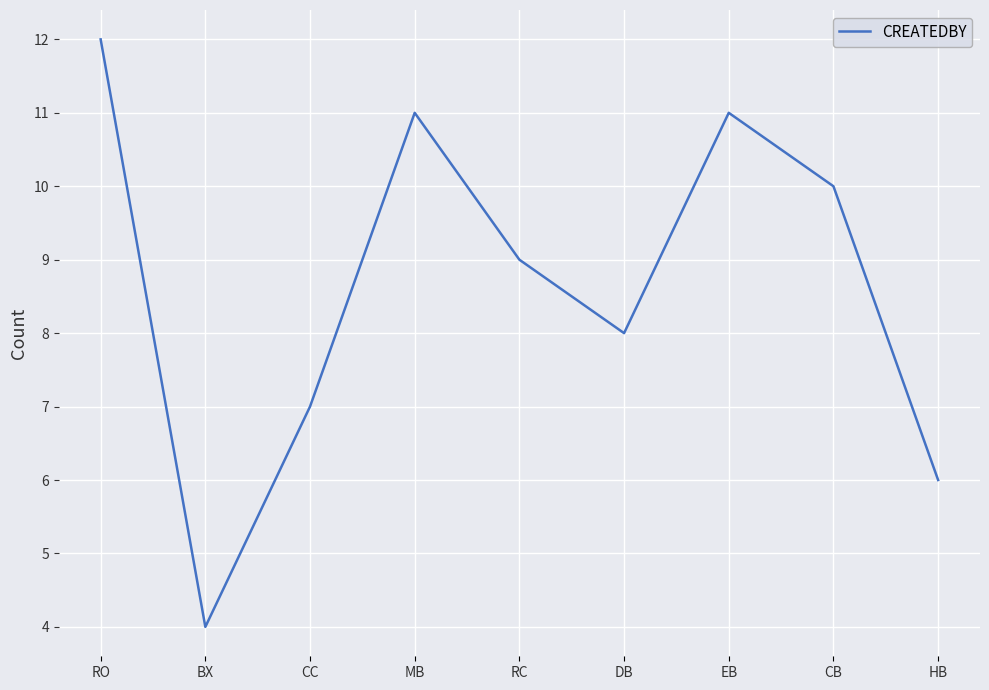

What position from the left is HB?

9